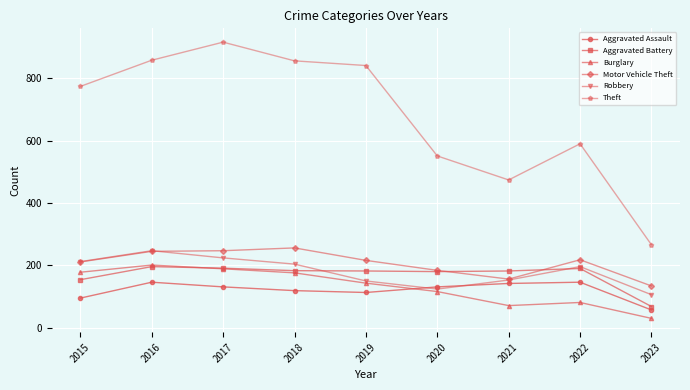

What is the total value across all series at 2016?

1893